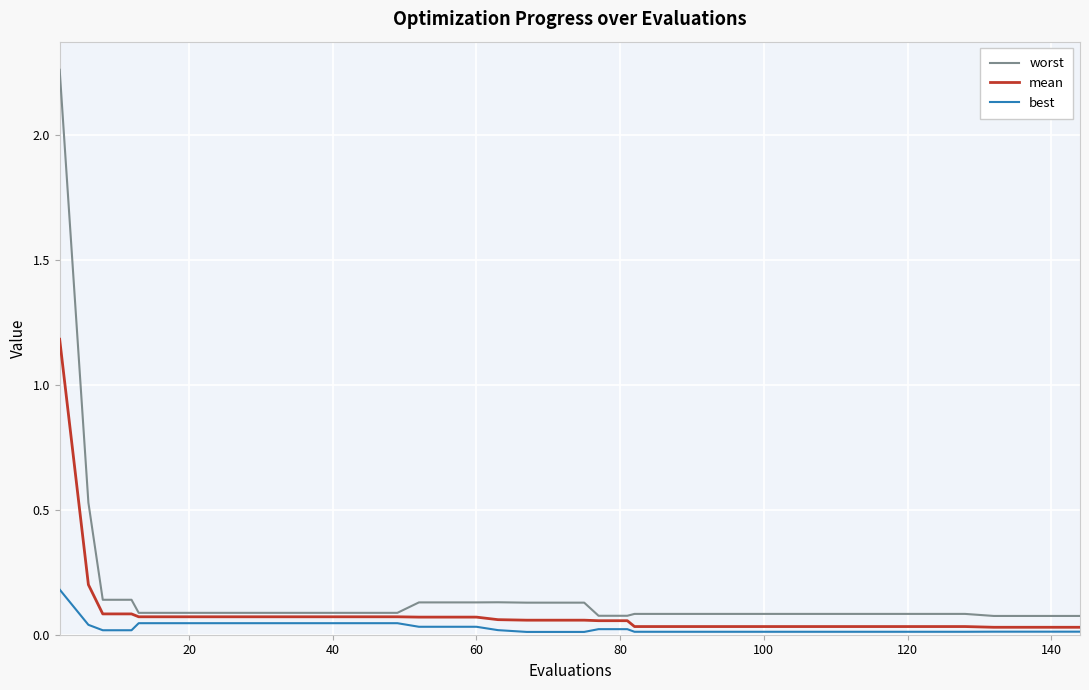

List the series in order of their peak value, lowest first.

best, mean, worst